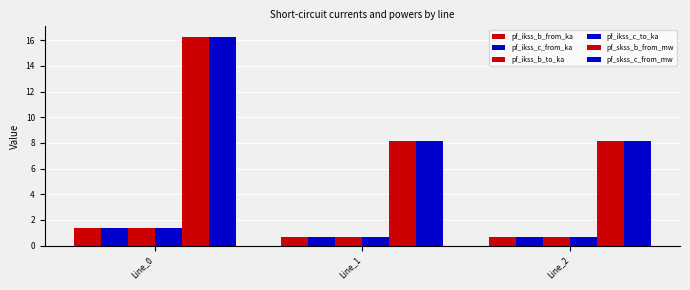

At Line_0, list the series in order from smallest to largest.

pf_ikss_c_from_ka, pf_ikss_c_to_ka, pf_ikss_b_from_ka, pf_ikss_b_to_ka, pf_skss_c_from_mw, pf_skss_b_from_mw